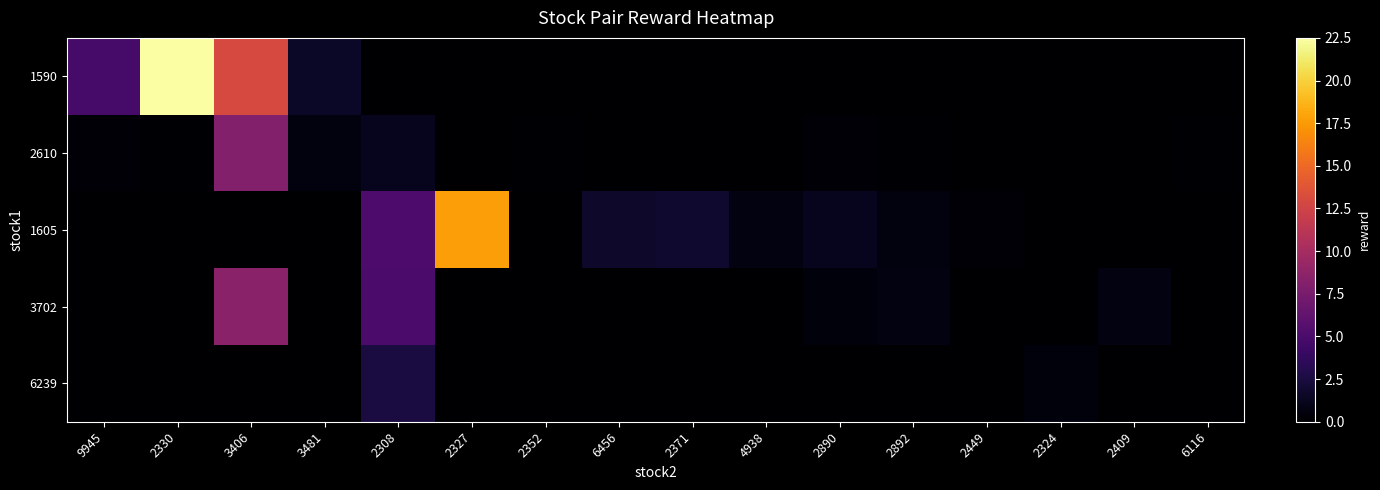

Reading left to right, list all the values displayed in this chart.

1590: 9945=4.8	2330=22.5	3406=13.0	3481=1.5	2308=0.0	2327=0.0	2352=0.0	6456=0.0	2371=0.0	4938=0.0	2890=0.0	2892=0.0	2449=0.0	2324=0.0	2409=0.0	6116=0.0
2610: 9945=0.2	2330=0.1	3406=8.1	3481=0.6	2308=1.2	2327=0.0	2352=0.1	6456=0.0	2371=0.0	4938=0.0	2890=0.2	2892=0.1	2449=0.0	2324=0.0	2409=0.0	6116=0.1
1605: 9945=0.0	2330=0.0	3406=0.0	3481=0.0	2308=5.2	2327=17.8	2352=0.1	6456=1.8	2371=1.8	4938=0.7	2890=1.1	2892=0.6	2449=0.4	2324=0.0	2409=0.0	6116=0.0
3702: 9945=0.0	2330=0.0	3406=8.5	3481=0.0	2308=5.0	2327=0.0	2352=0.0	6456=0.0	2371=0.0	4938=0.0	2890=0.4	2892=0.6	2449=0.0	2324=0.0	2409=0.6	6116=0.0
6239: 9945=0.0	2330=0.0	3406=0.0	3481=0.0	2308=2.5	2327=0.0	2352=0.0	6456=0.0	2371=0.0	4938=0.0	2890=0.0	2892=0.0	2449=0.0	2324=0.4	2409=0.0	6116=0.0